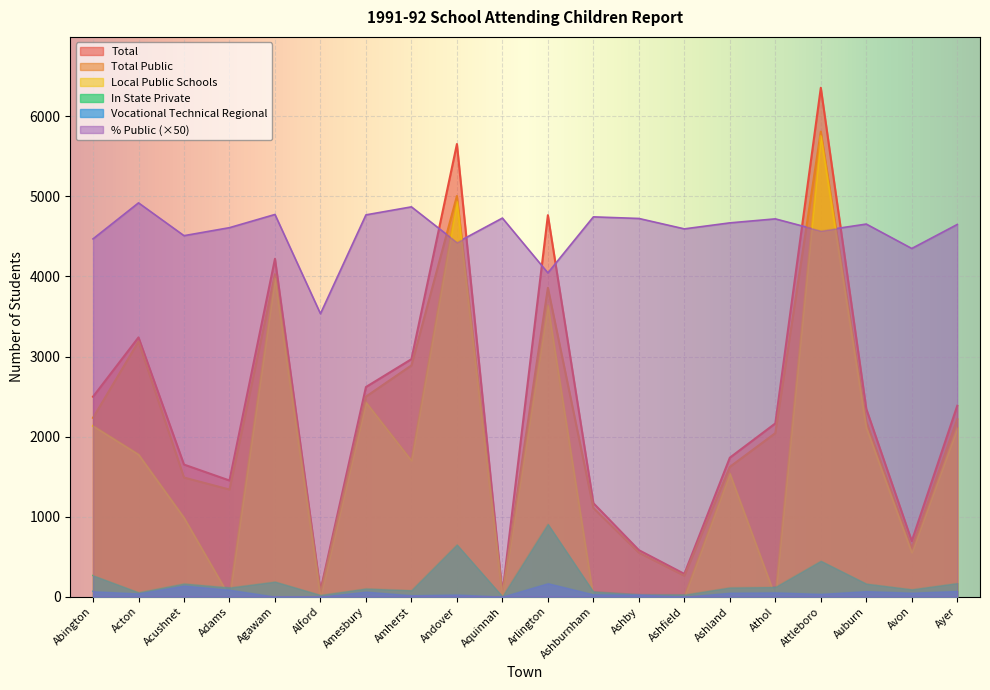

At which category does In State Private reach its first local valley?

Acton